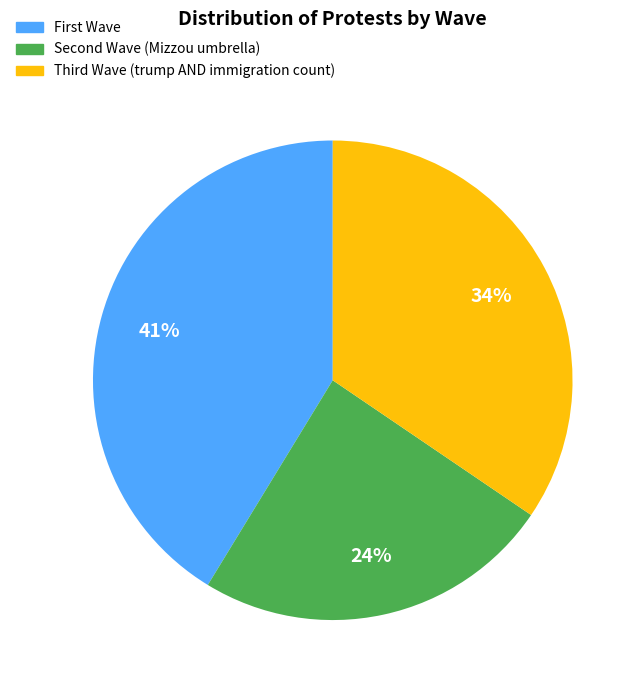

To the nearest percent, what is the average slice percentage?

33%